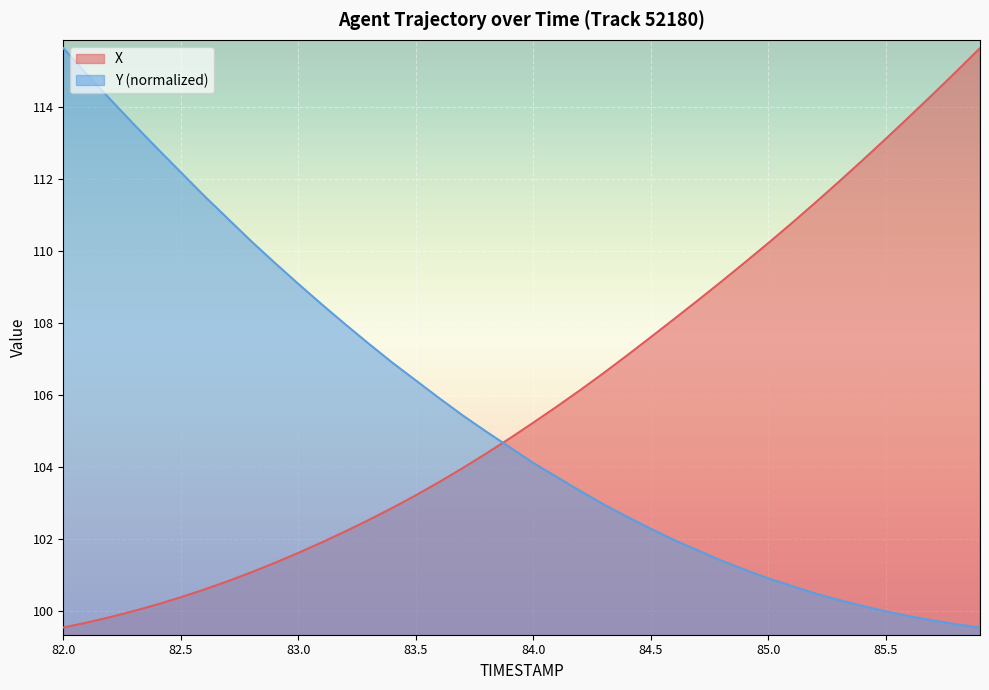

What are all the series names shown in the legend?

X, Y (normalized)